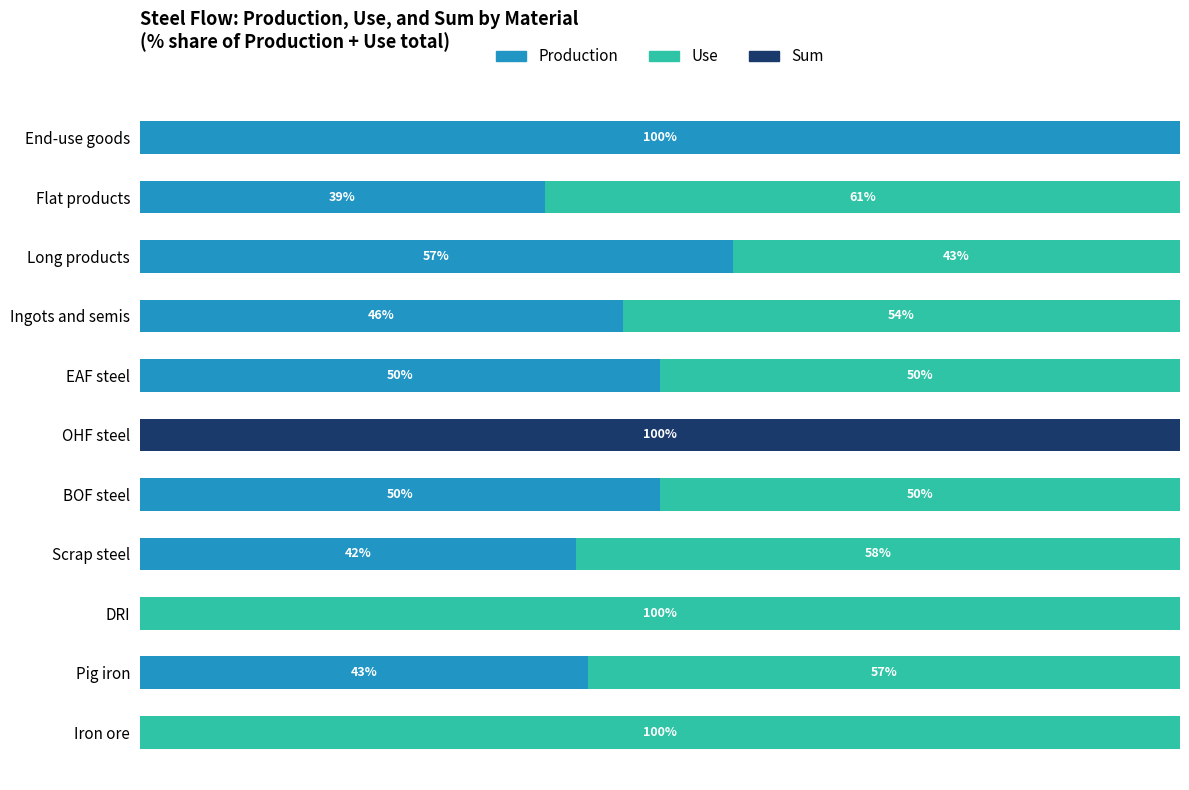

What are all the series names shown in the legend?

Production, Use, Sum